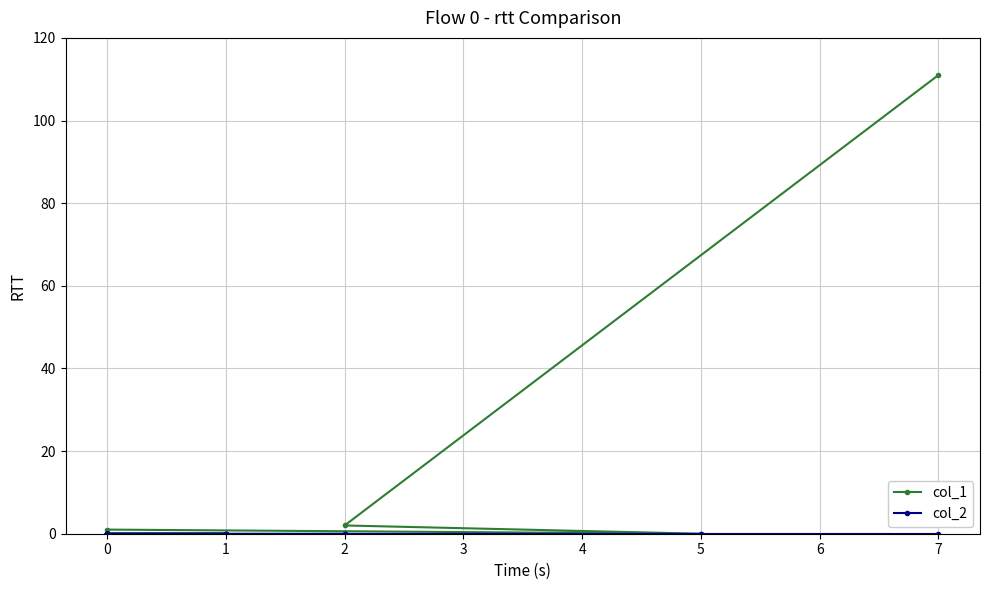

How many interior local valleys does the col_1 series have?

1